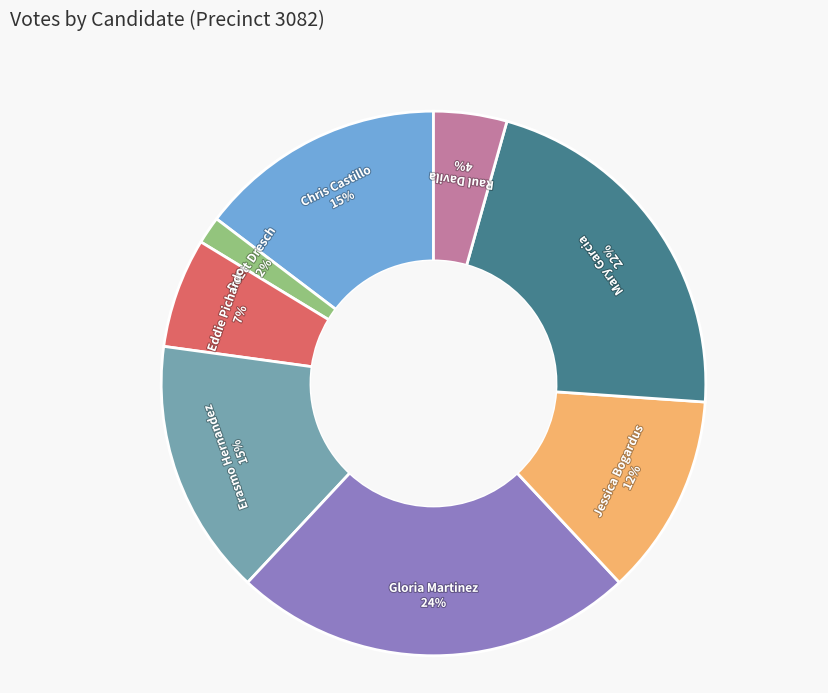

To the nearest percent, what percentage of the pie is Mary Garcia?

22%